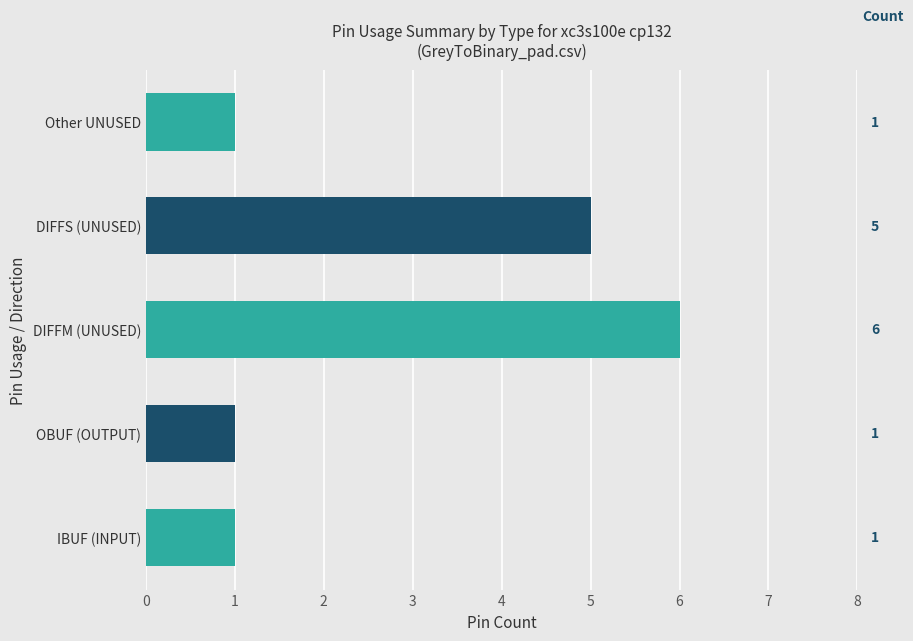

Reading bottom to top, list all the values displayed in this chart.

IBUF (INPUT)=1	OBUF (OUTPUT)=1	DIFFM (UNUSED)=6	DIFFS (UNUSED)=5	Other UNUSED=1